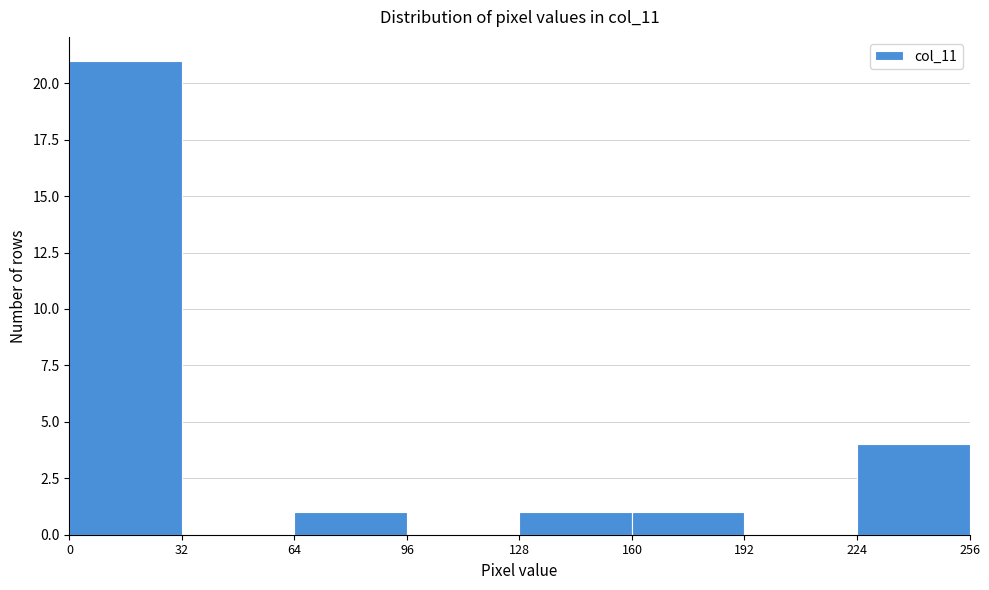

Reading left to right, transcribe this chart: for each bar, give the range it covers on the x-axis and its height. The values are not printed on the chart, so give them approximately, as read against the axis.

0 to 32: 21
32 to 64: 0
64 to 96: 1
96 to 128: 0
128 to 160: 1
160 to 192: 1
192 to 224: 0
224 to 256: 4